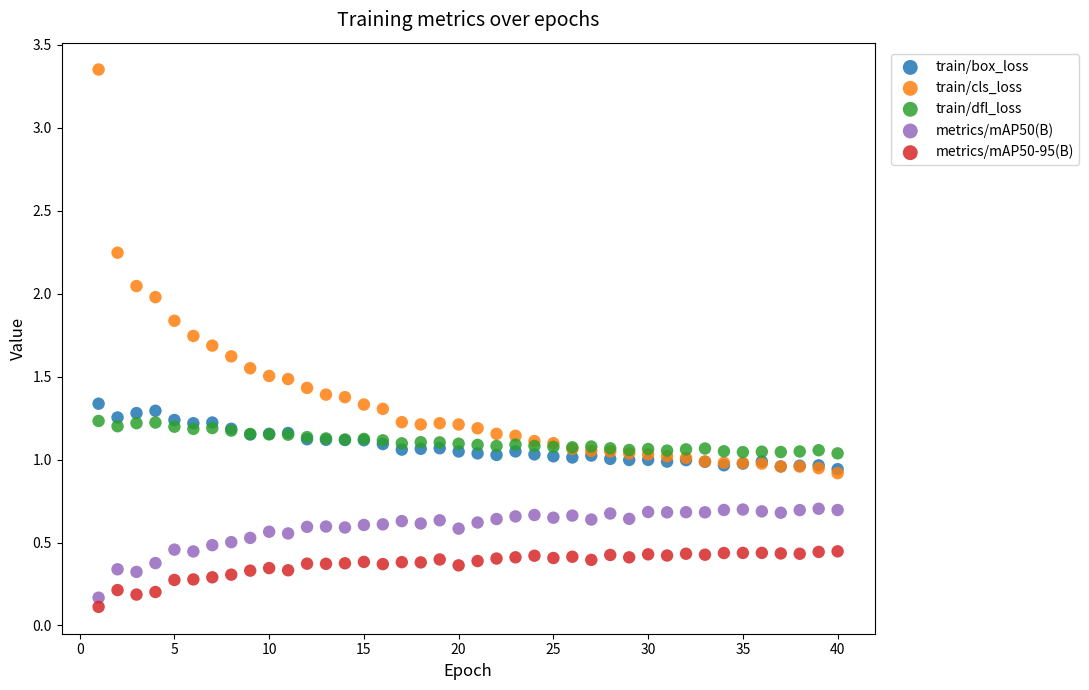

What are all the series names shown in the legend?

train/box_loss, train/cls_loss, train/dfl_loss, metrics/mAP50(B), metrics/mAP50-95(B)